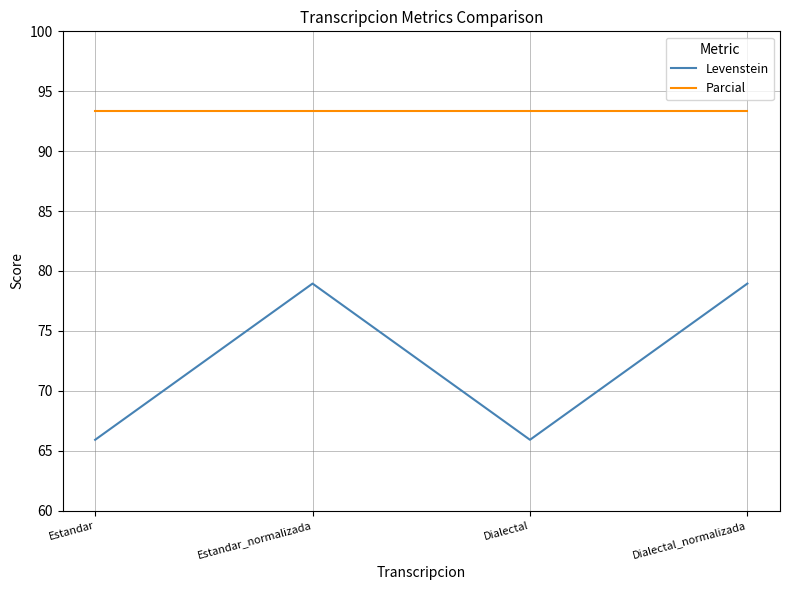

What is the total value across all series at Estandar_normalizada?

172.3